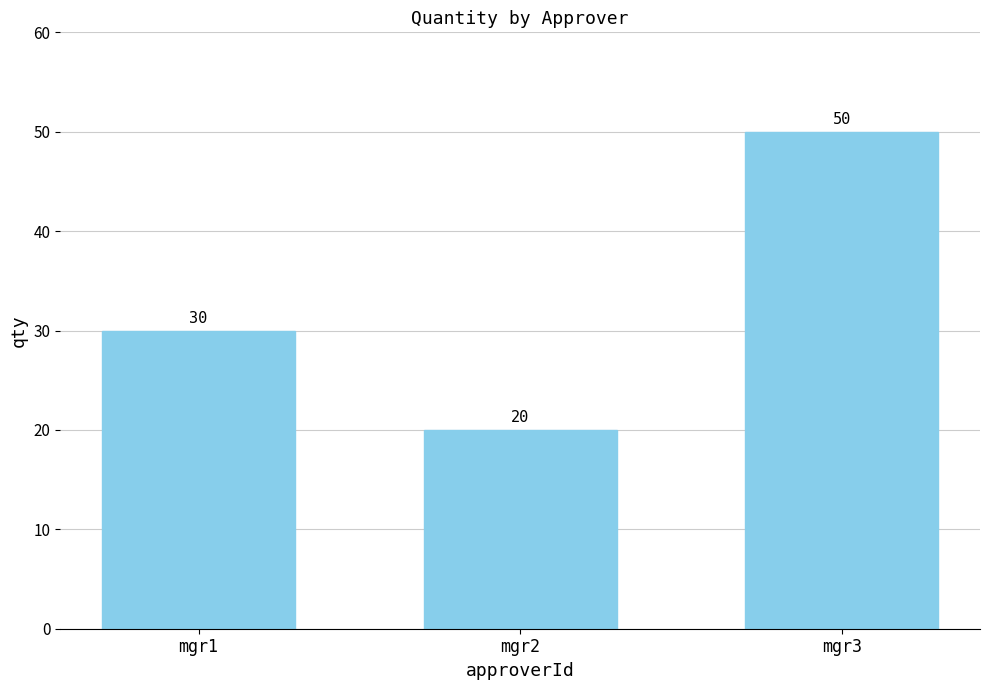

What is the change in value from mgr1 to mgr2?

-10